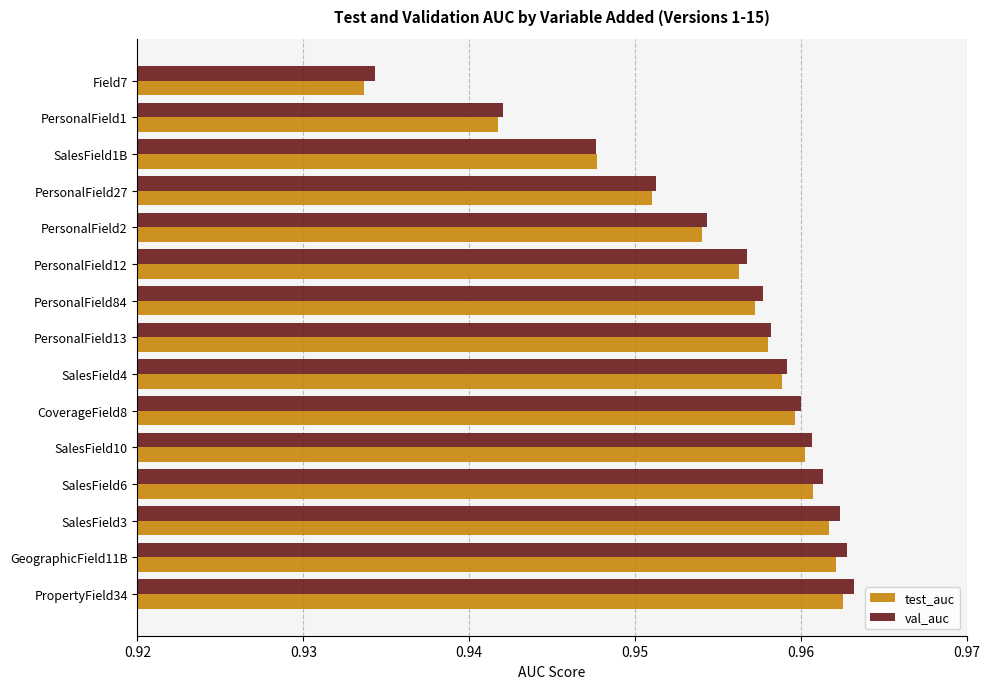

How many test_auc values are between 0 and 1?

15